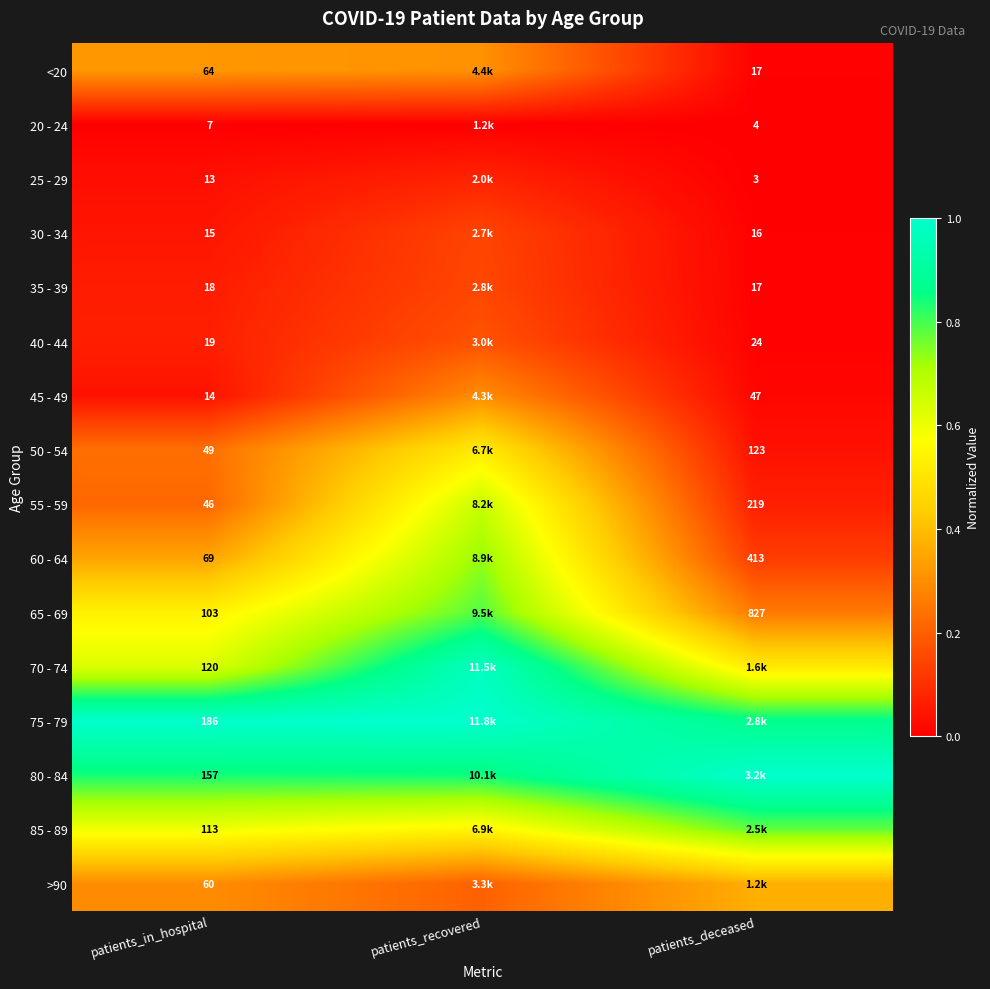

True or false: 65 - 69 has a value of 0.8 at patients_recovered.

True